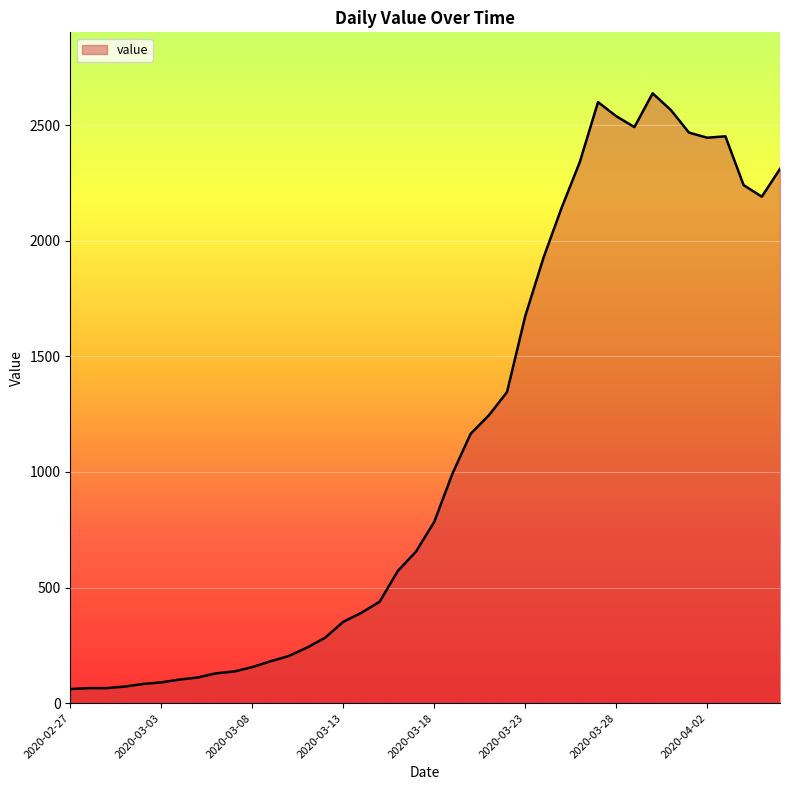

What is the greatest value displayed?

2638